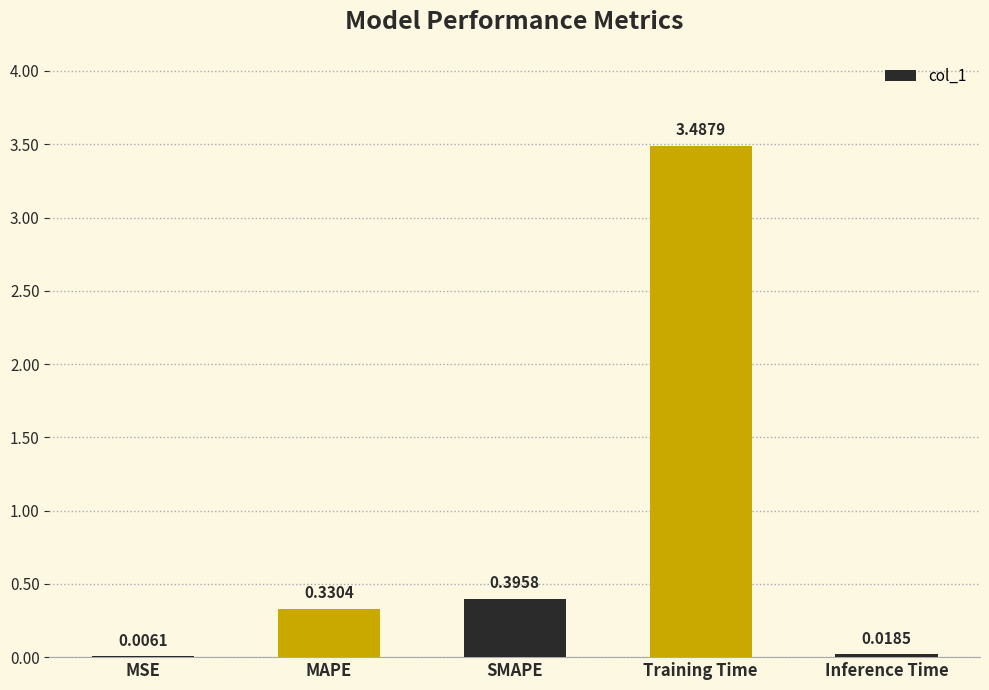

How many series are shown in this chart?

1